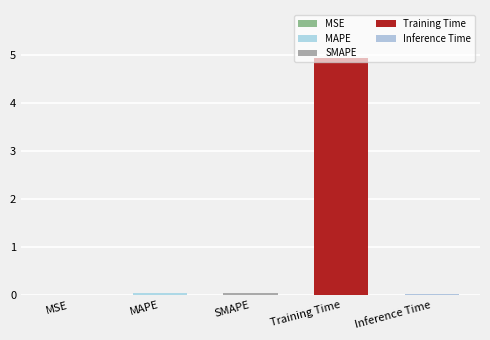

List the labels in order of value, smallest first.

MSE, Inference Time, SMAPE, MAPE, Training Time